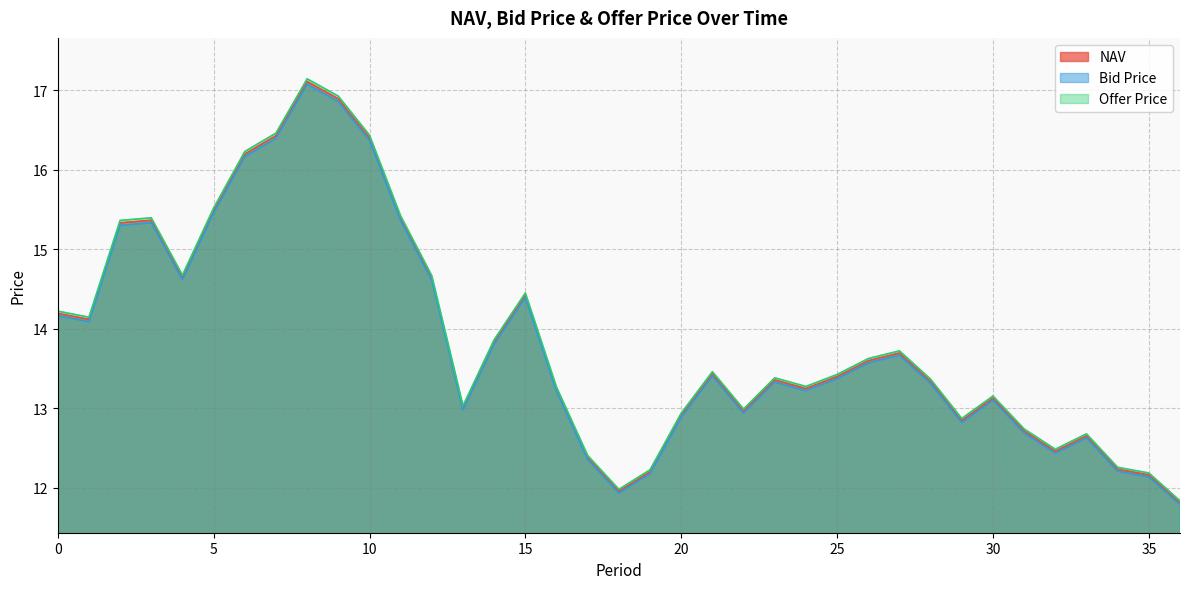

At 9, list the series in order from largest to smallest.

Offer Price, NAV, Bid Price